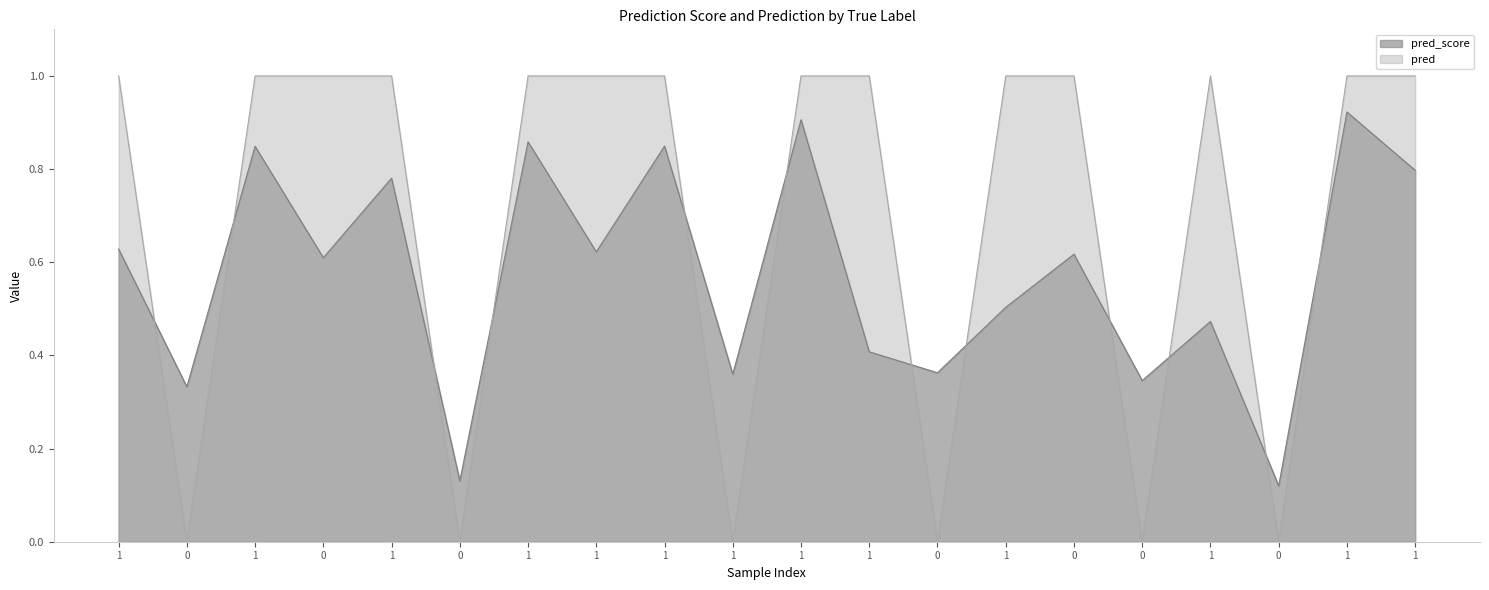

At which category does pred_score reach its first local peak?

1